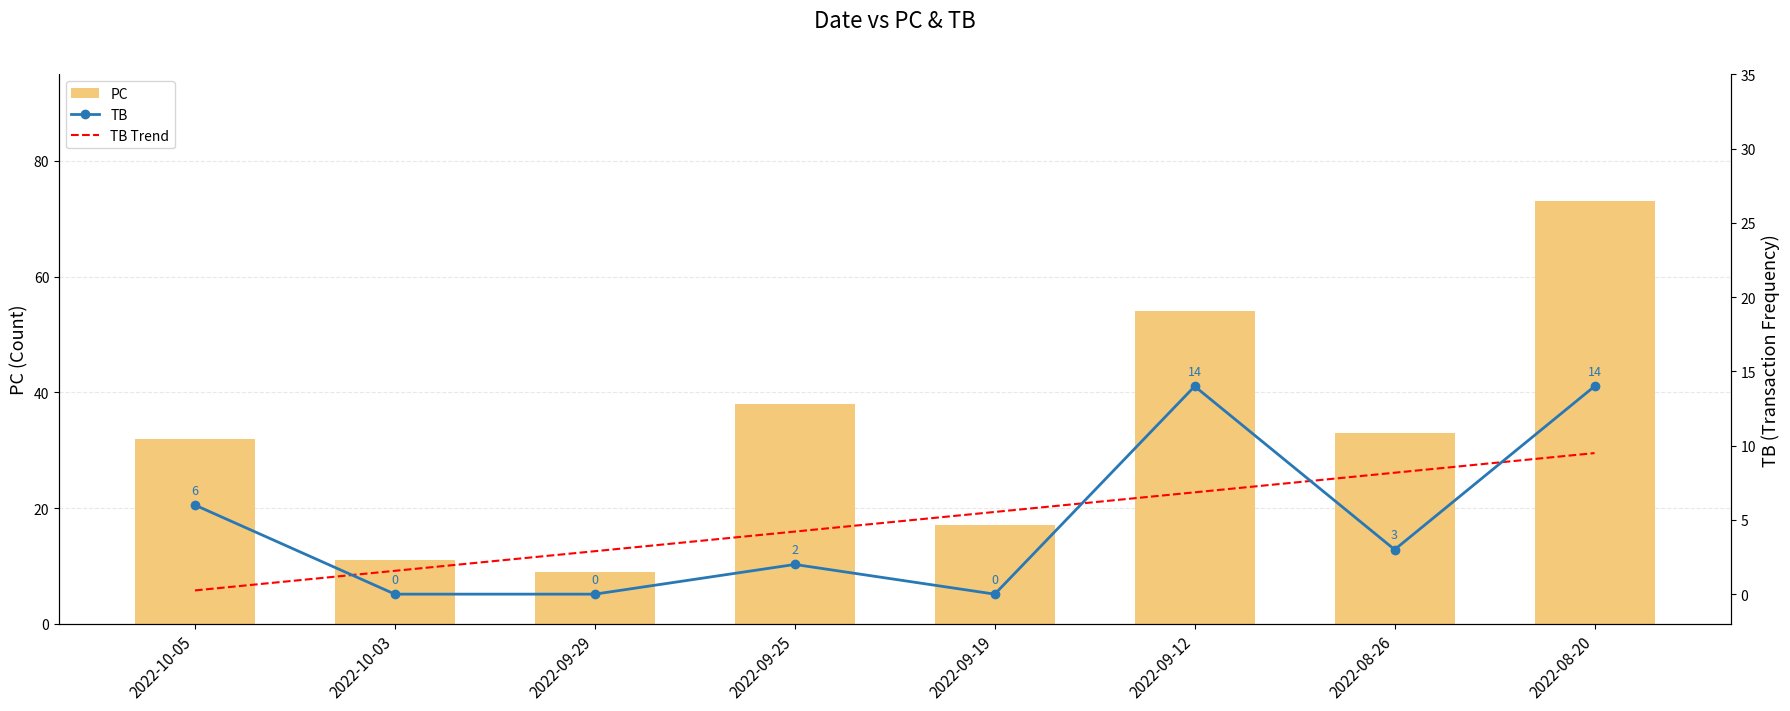

Reading right to left, extract all data points from this chart.

PC: 73.0	33.0	54.0	17.0	38.0	9.0	11.0	32.0
TB: 14.0	3.0	14.0	0.0	2.0	0.0	0.0	6.0
TB Trend: 9.5	8.2	6.9	5.5	4.2	2.9	1.6	0.2